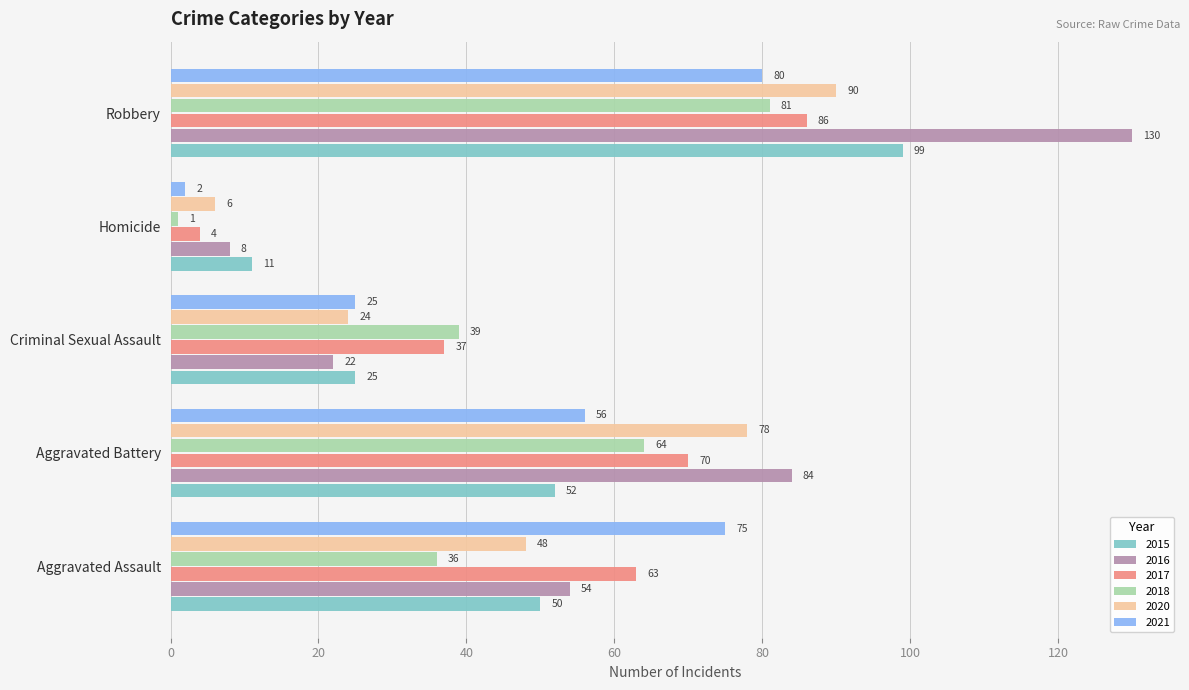

Is the value of 2021 at Robbery greater than the value of 2020 at Criminal Sexual Assault?

Yes